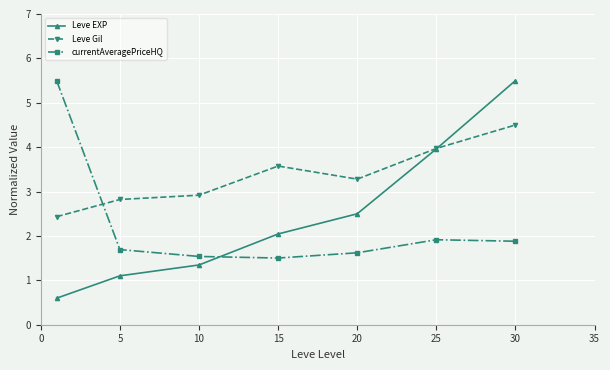

Rank the series by their average value, from lowest to highest.

currentAveragePriceHQ, Leve EXP, Leve Gil